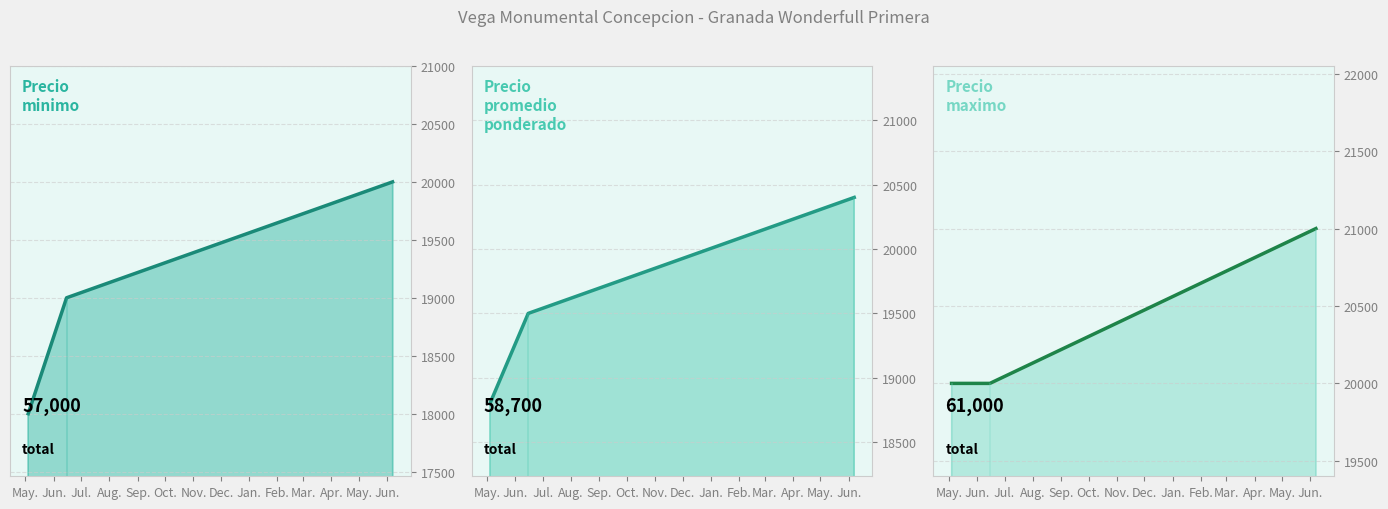

Which has a higher value, May. or Jul.?

Jul.